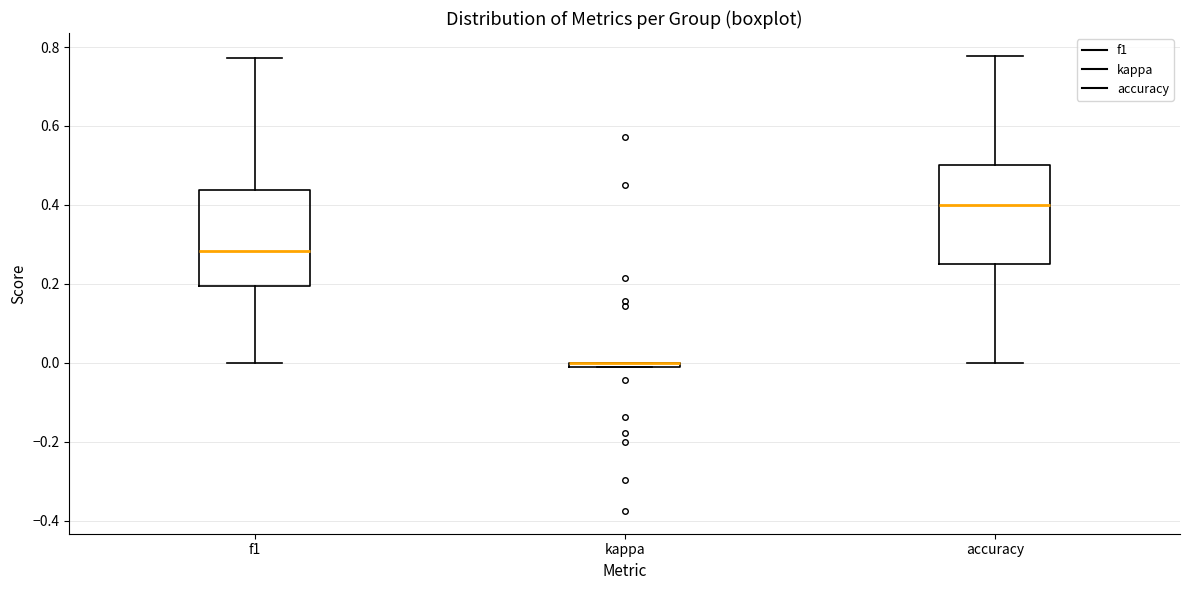

Where is the upper edge of the box for kappa on the y-axis? The values are not printed on the chart, so give them approximately, as read against the axis.

0.00